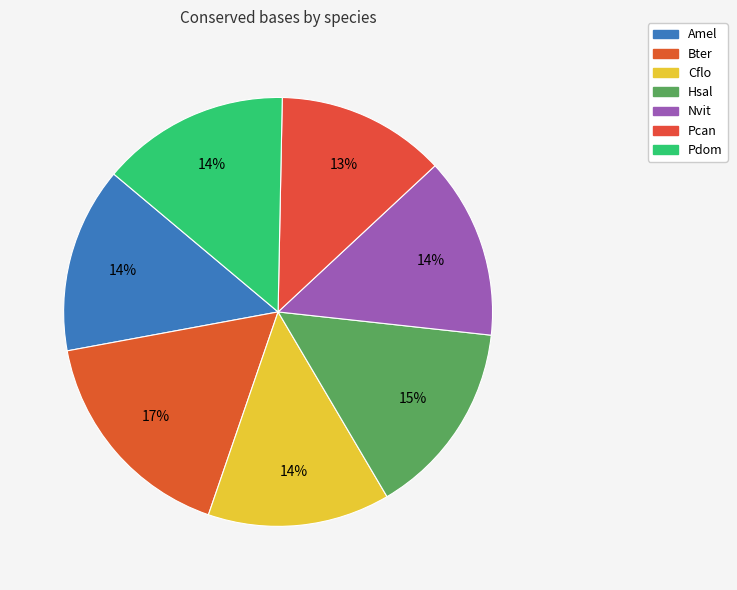

To the nearest percent, what portion does Pcan represent?

13%